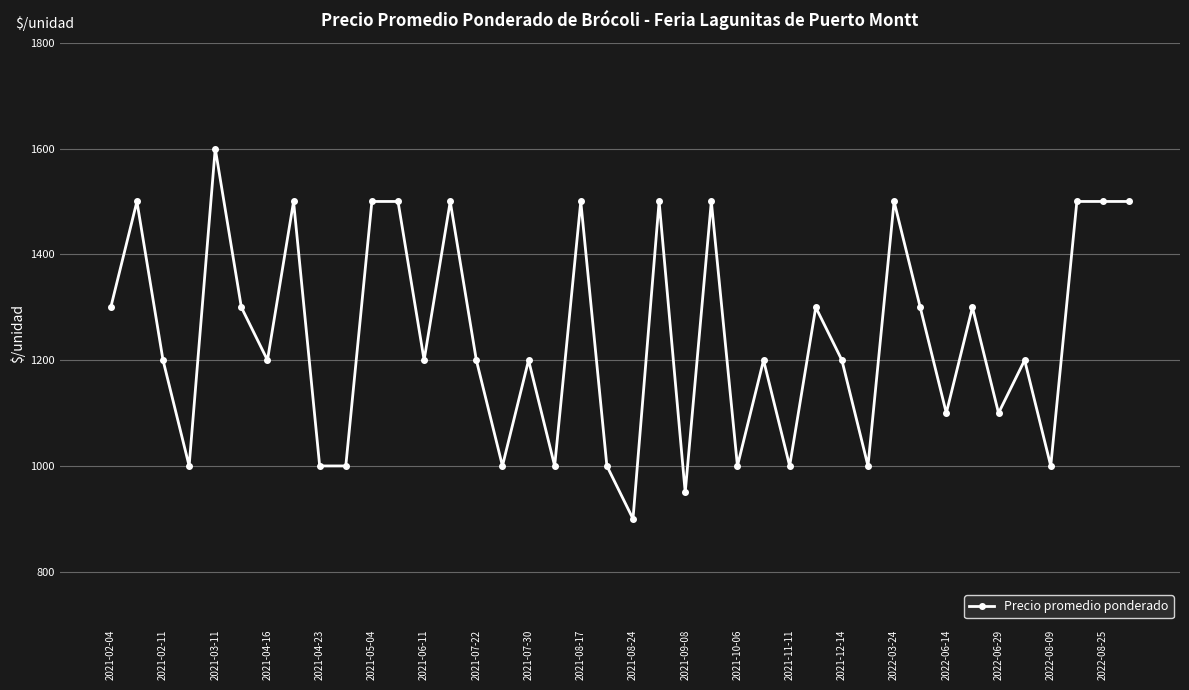

True or false: there are more than 1 points higher than both neighbors.

True